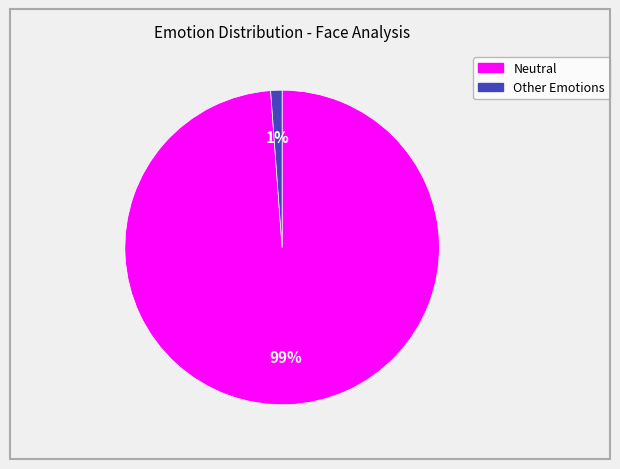

To the nearest percent, what is the difference between the largest and smallest slice percentages?

98%